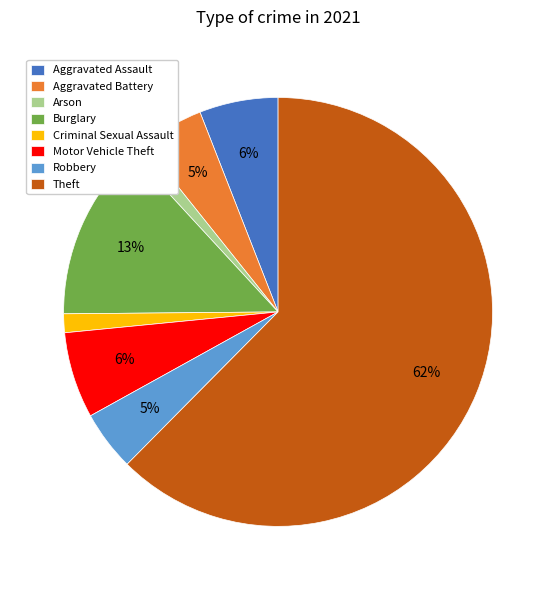

To the nearest percent, what is the combined percentage of Burglary and Aggravated Assault?

19%